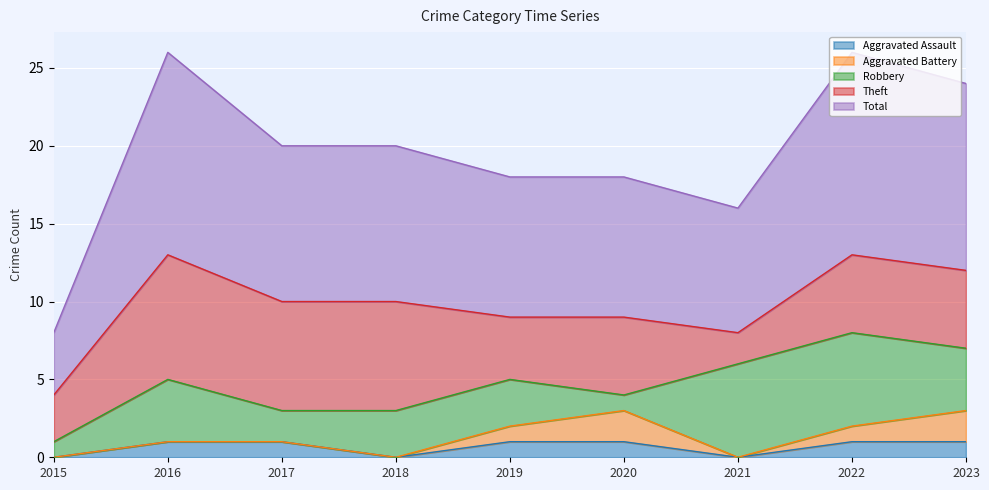

What is the sum of the Aggravated Assault values at 2016 and 2022?

2